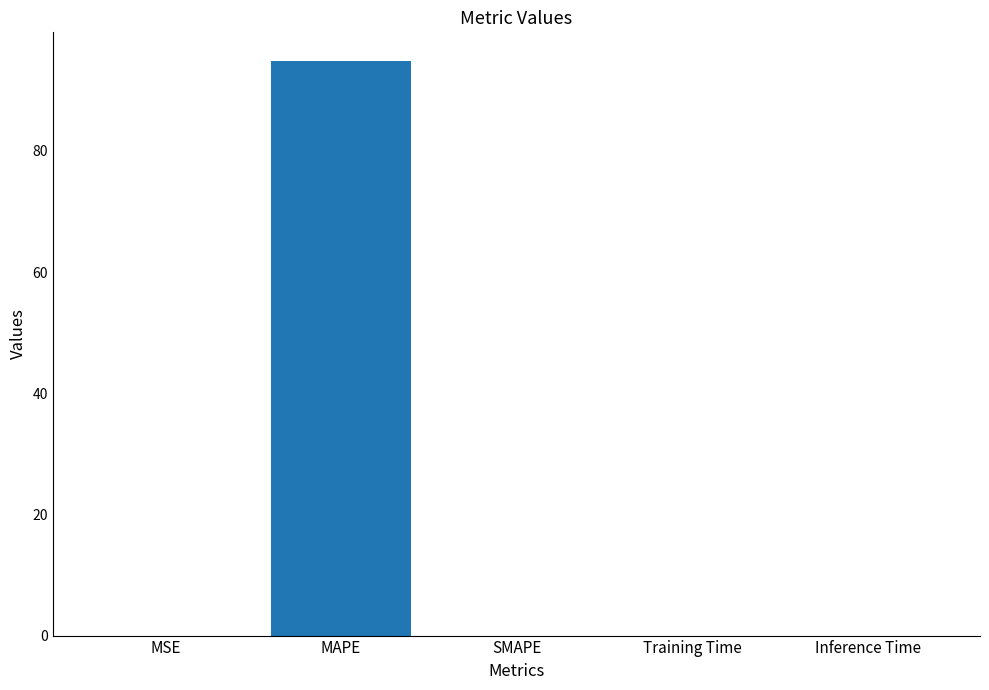

At which category does the chart reach its peak across all series?

MAPE